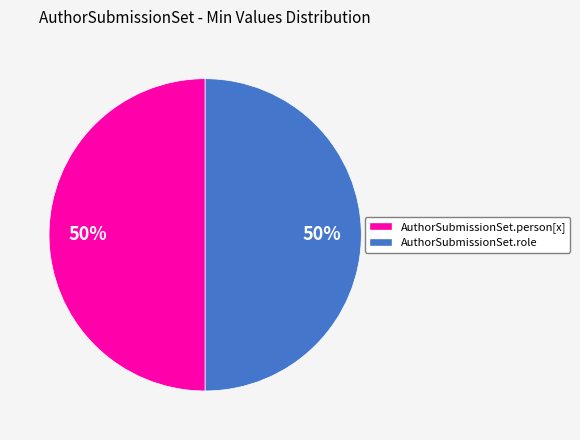

True or false: AuthorSubmissionSet.role accounts for 61% of the total.

False